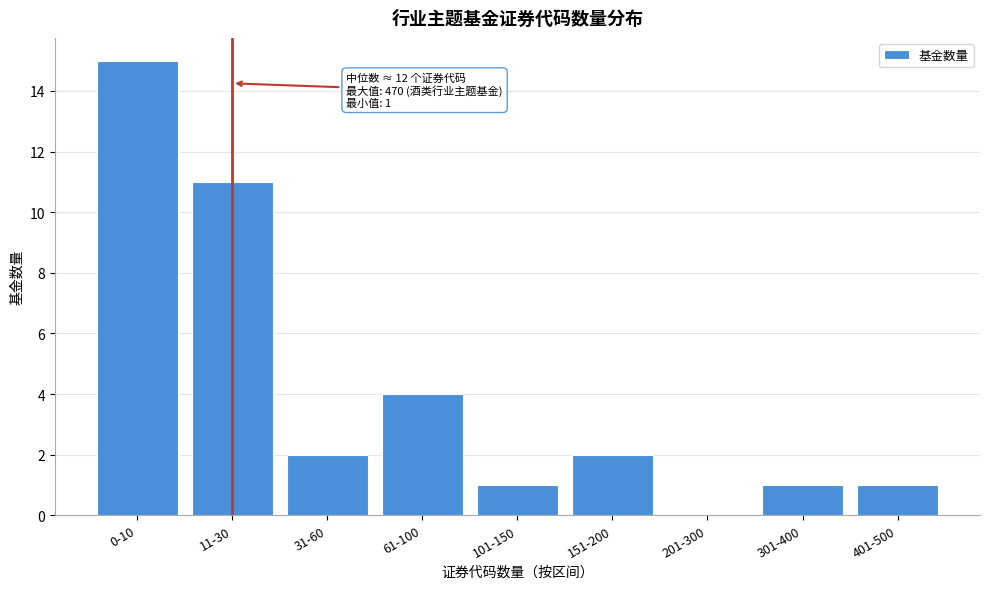

Reading left to right, transcribe all the data shown in this chart.

0-10=15	11-30=11	31-60=2	61-100=4	101-150=1	151-200=2	201-300=0	301-400=1	401-500=1